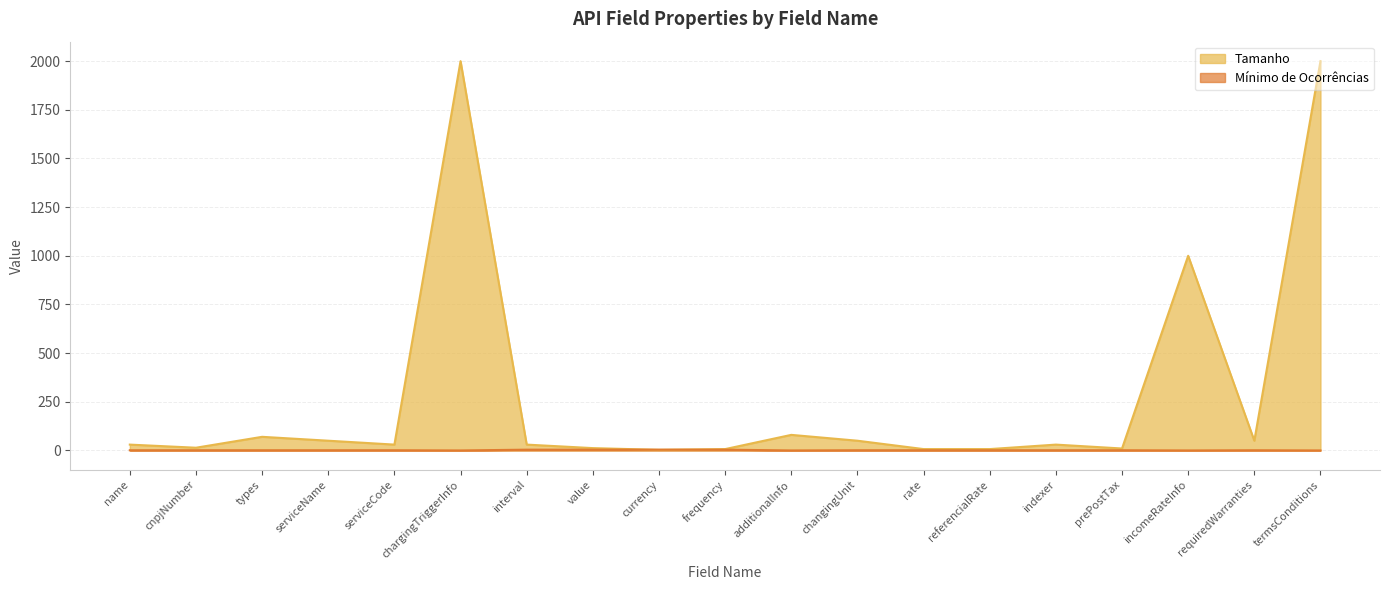

Which label corresponds to the largest value in the chart?

chargingTriggerInfo